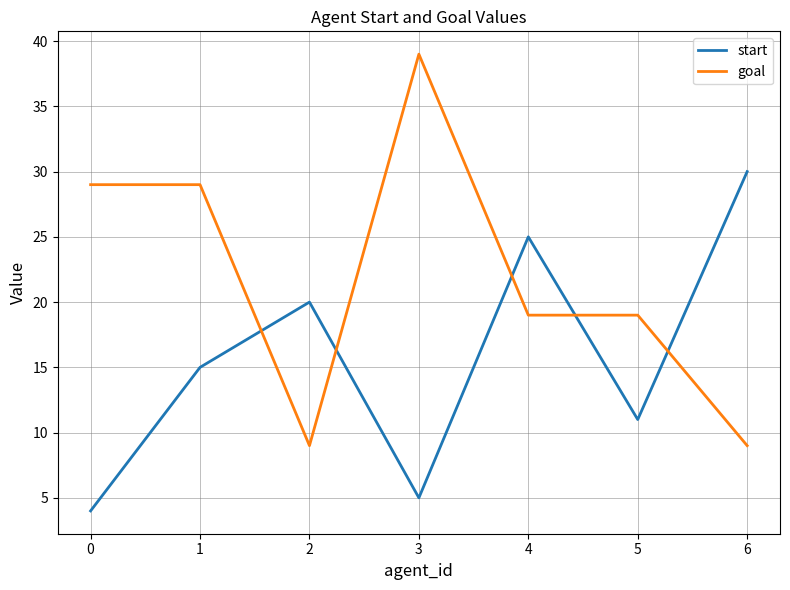

What is the maximum value shown in the chart?

39